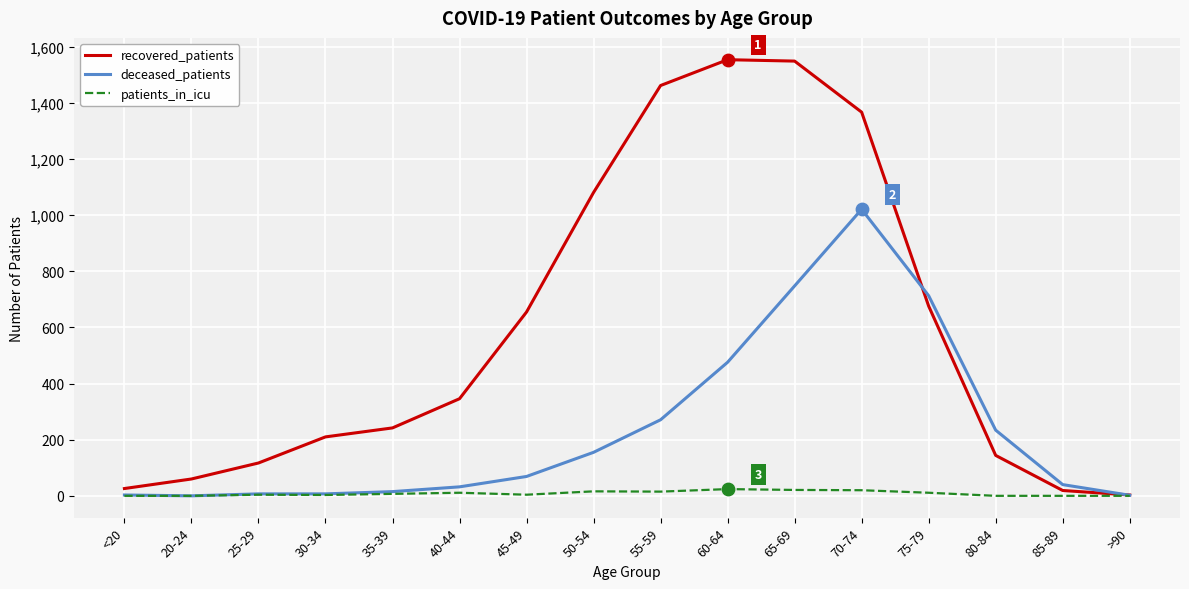

Is the value of deceased_patients at 85-89 greater than the value of recovered_patients at <20?

Yes